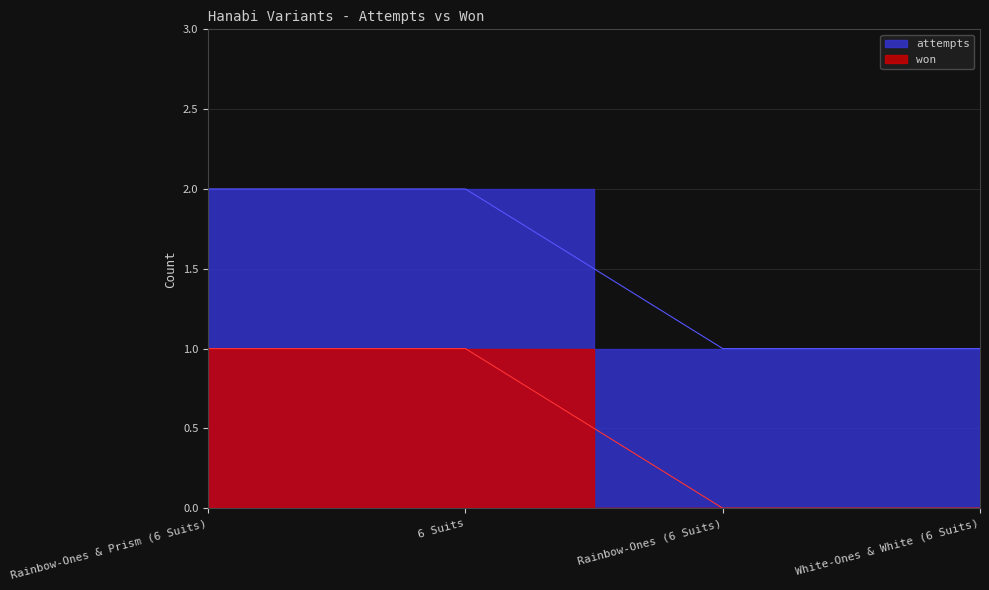

Which series has the widest spread of values?

won